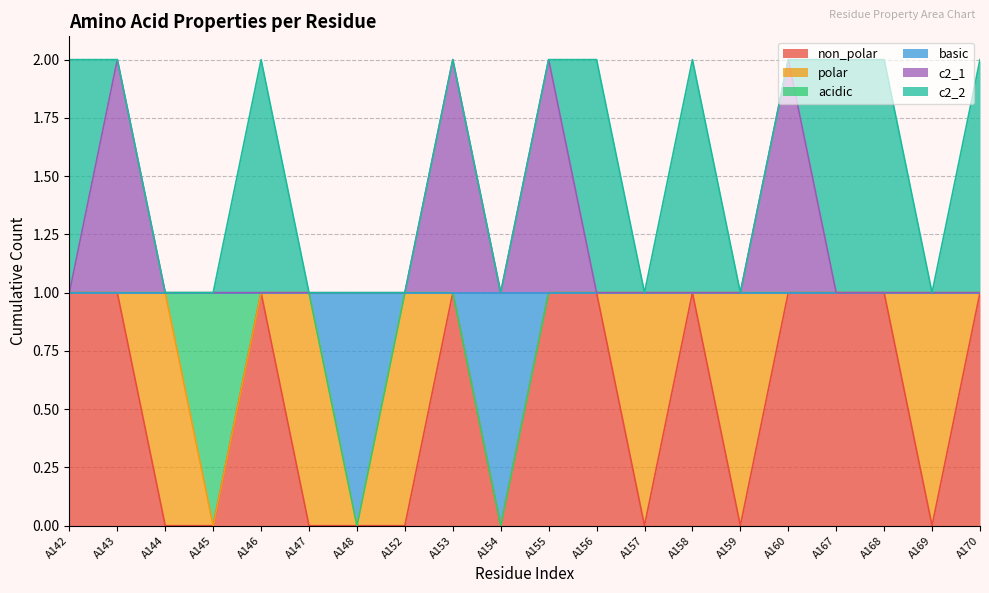

True or false: c2_1 and basic cross at least once.

False